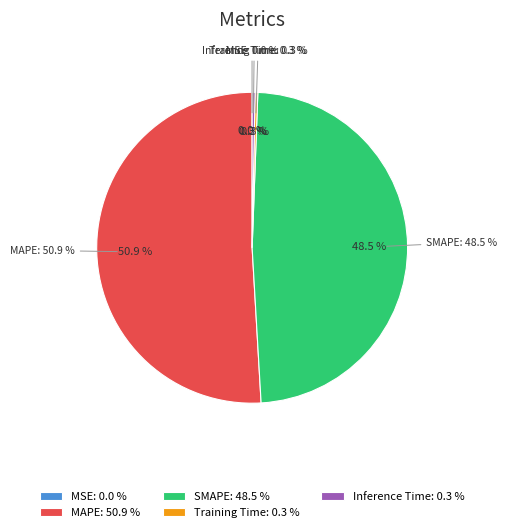

Which category accounts for the majority?

MAPE